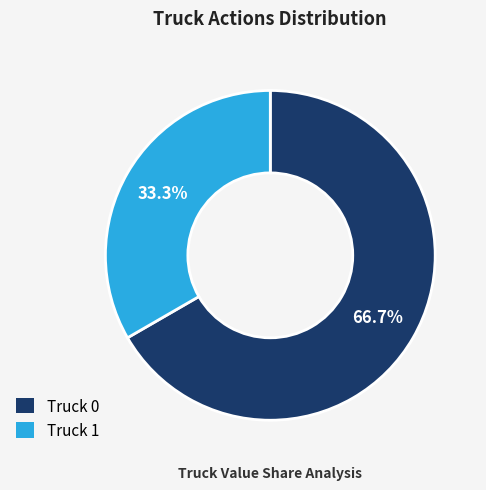

The Truck 1 slice represents 33% of the pie. True or false?

True